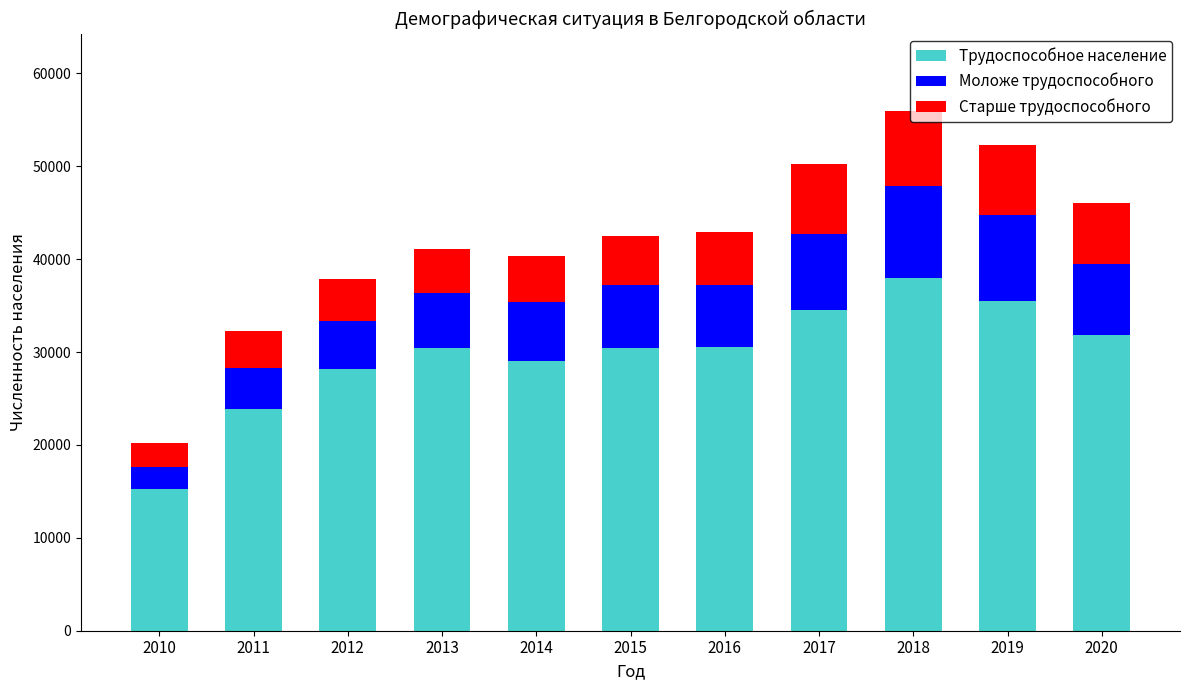

How many series are shown in this chart?

3